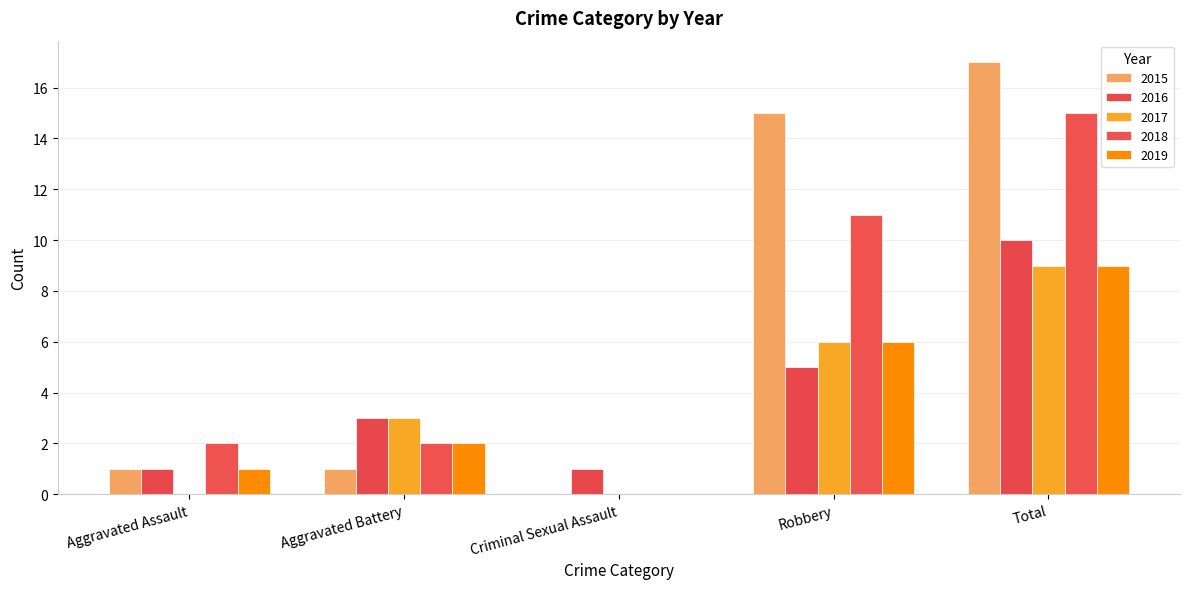

What position from the right is Robbery?

2